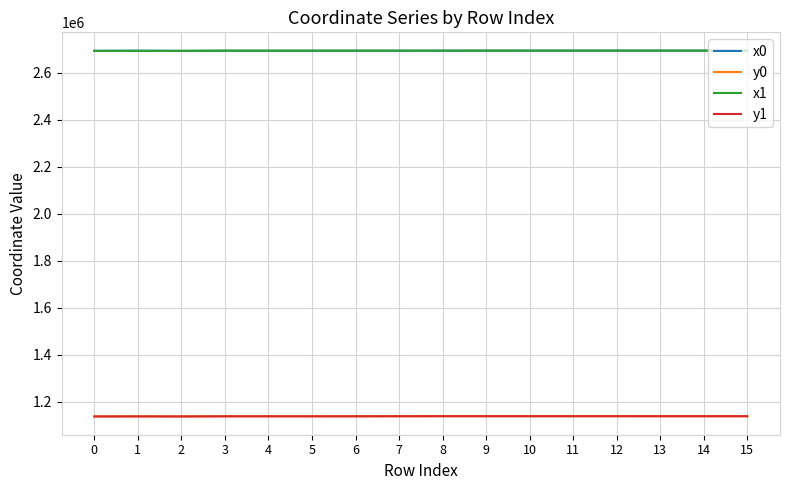

What is the minimum value shown in the chart?

1136892.3